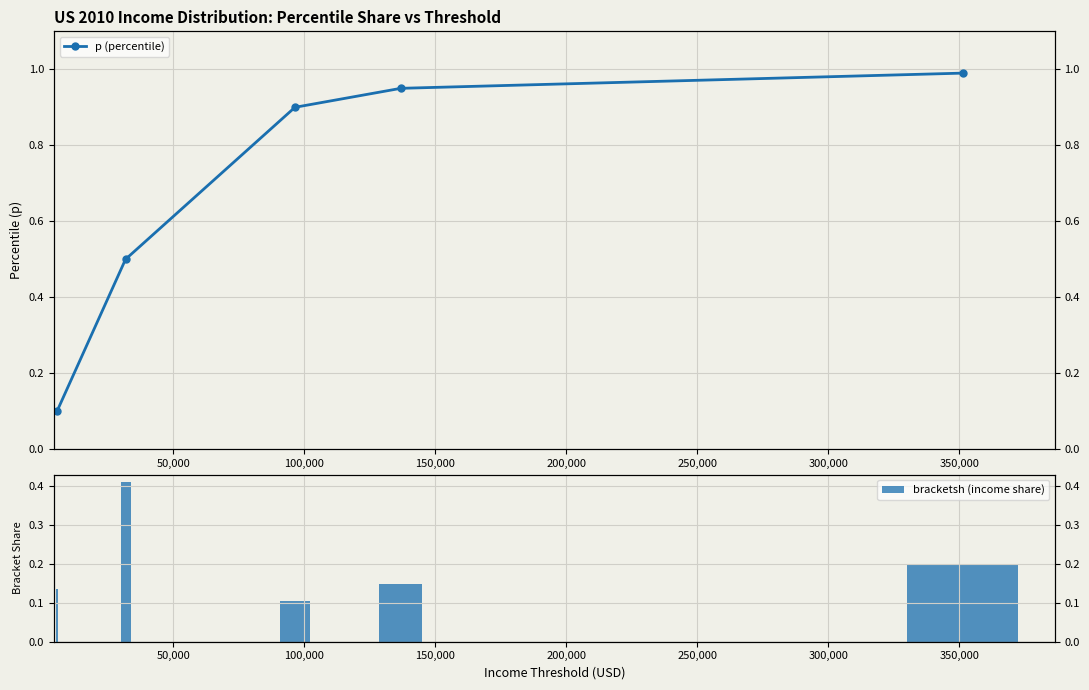

What is the value of the p (percentile) bar at the 1st from the left?

0.1